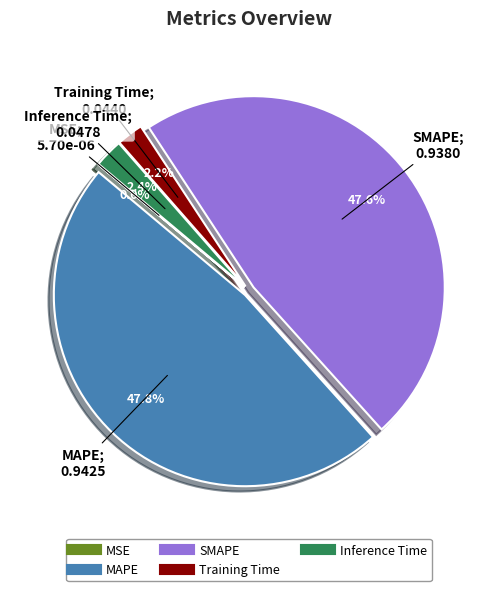

What percentage is NOT represented by Inference Time?

97.6%